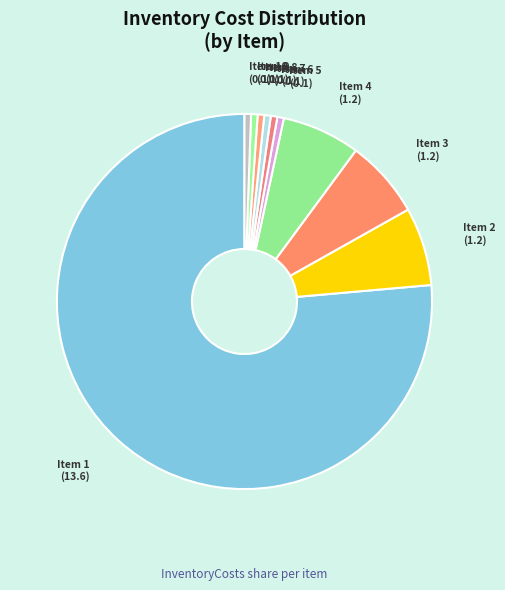

Is there a majority slice in this chart?

Yes